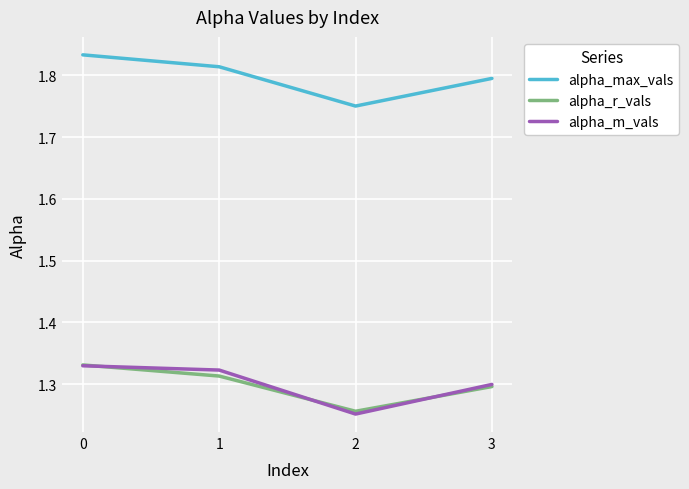

In alpha_m_vals, how many points are lower than both neighbors (excluding endpoints)?

1